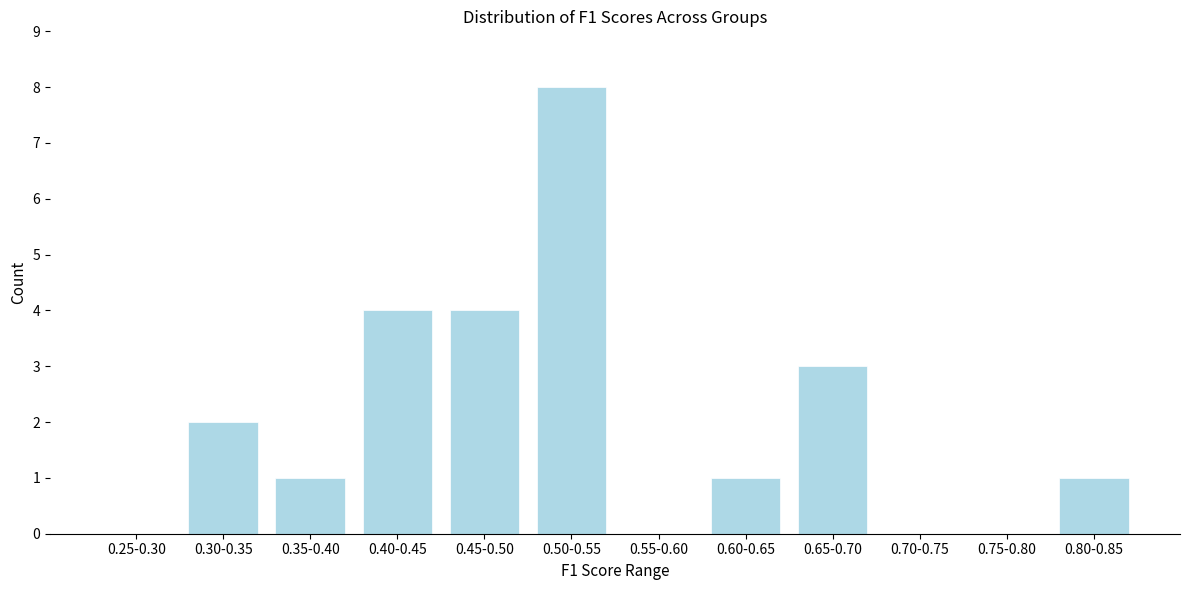

Reading left to right, list all the values displayed in this chart.

0.25-0.30=0	0.30-0.35=2	0.35-0.40=1	0.40-0.45=4	0.45-0.50=4	0.50-0.55=8	0.55-0.60=0	0.60-0.65=1	0.65-0.70=3	0.70-0.75=0	0.75-0.80=0	0.80-0.85=1